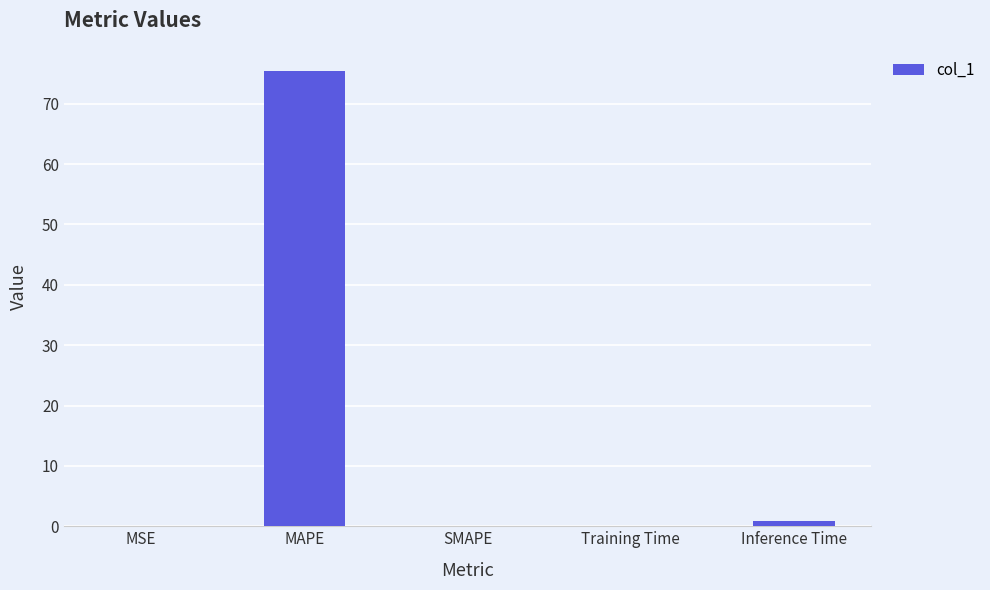

What is the sum of all values?

76.5